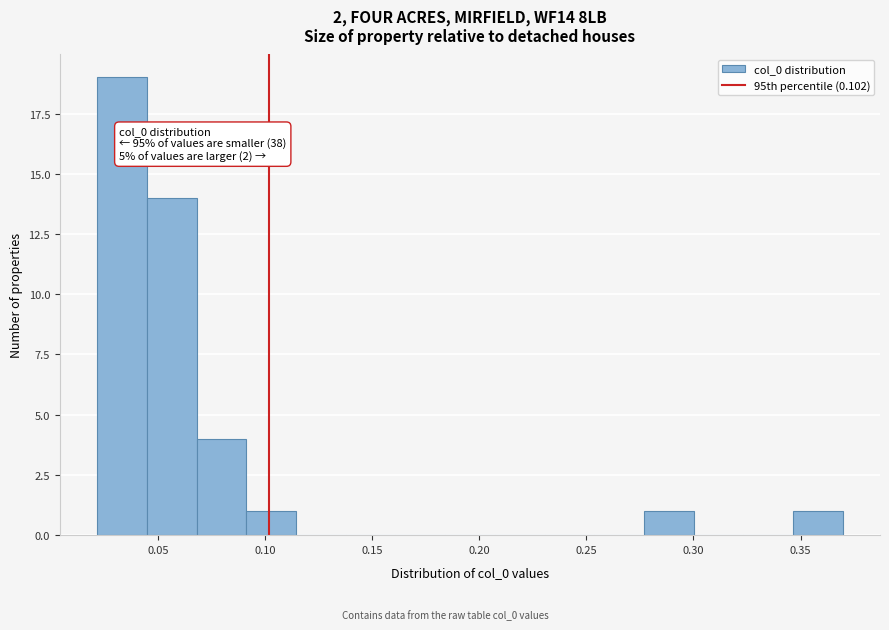

Which range on the x-axis has the tallest bar?

0.020 to 0.045